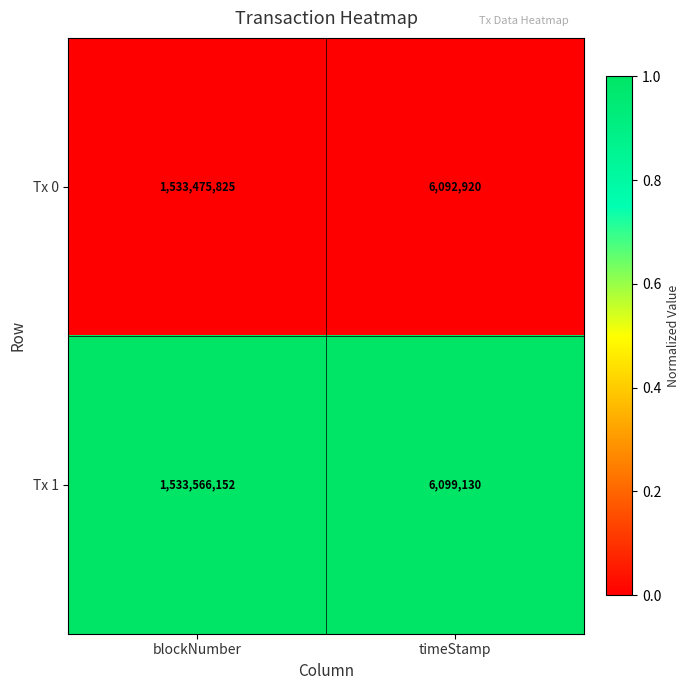

At timeStamp, list the series in order from largest to smallest.

Tx 1, Tx 0